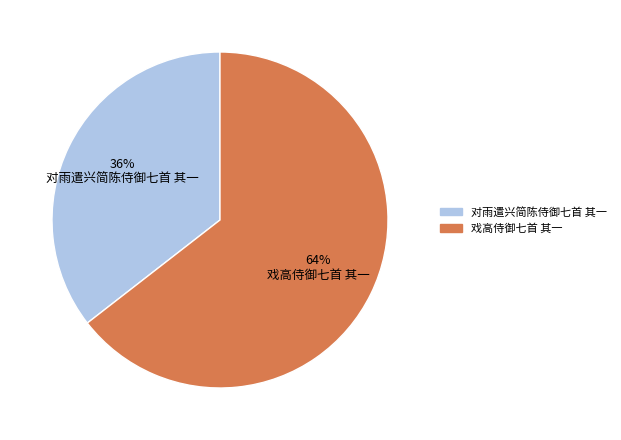

To the nearest percent, what is the average slice percentage?

50%